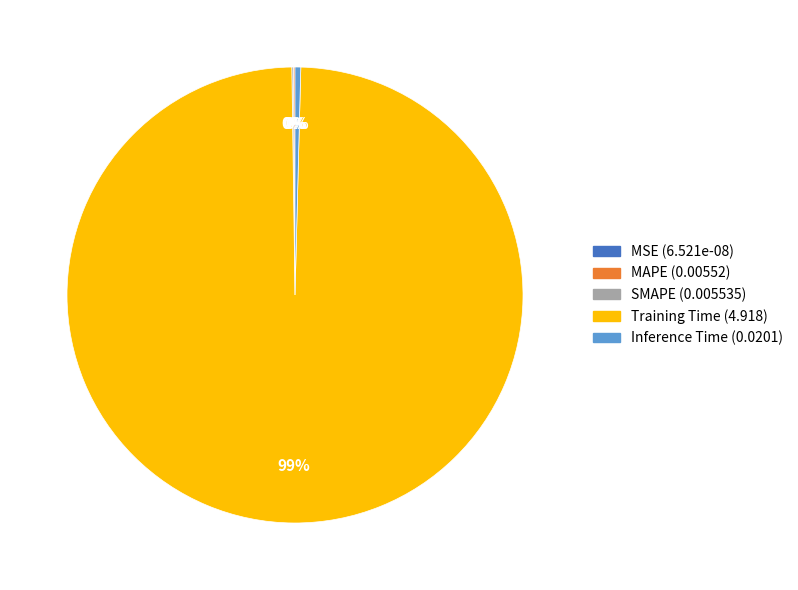

What is the largest slice in the pie chart?

Training Time